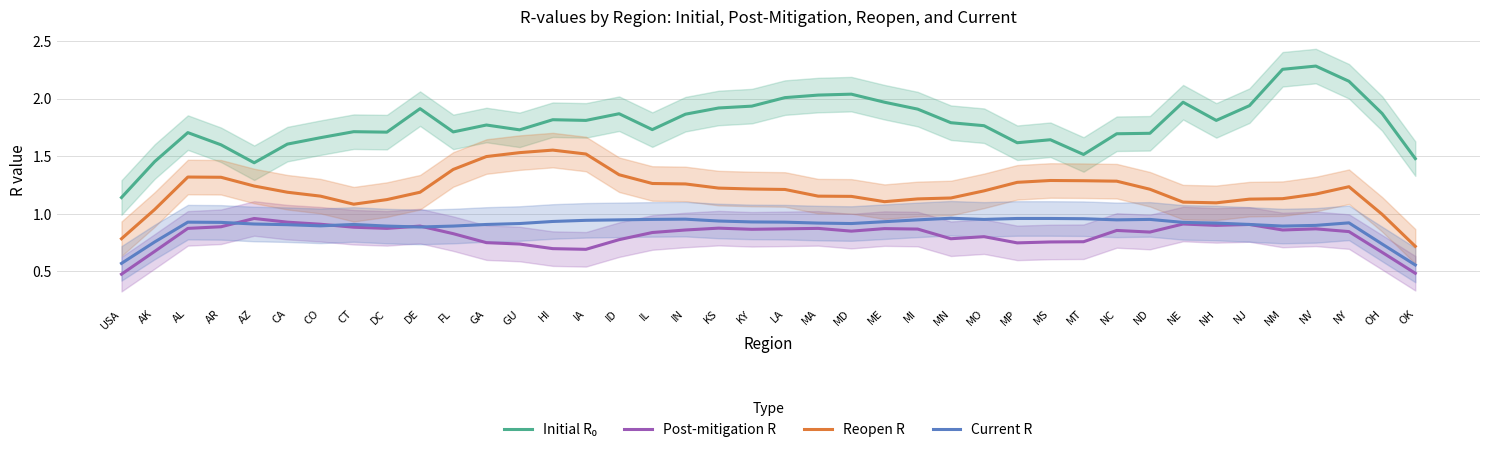

What position from the left is CA?

6